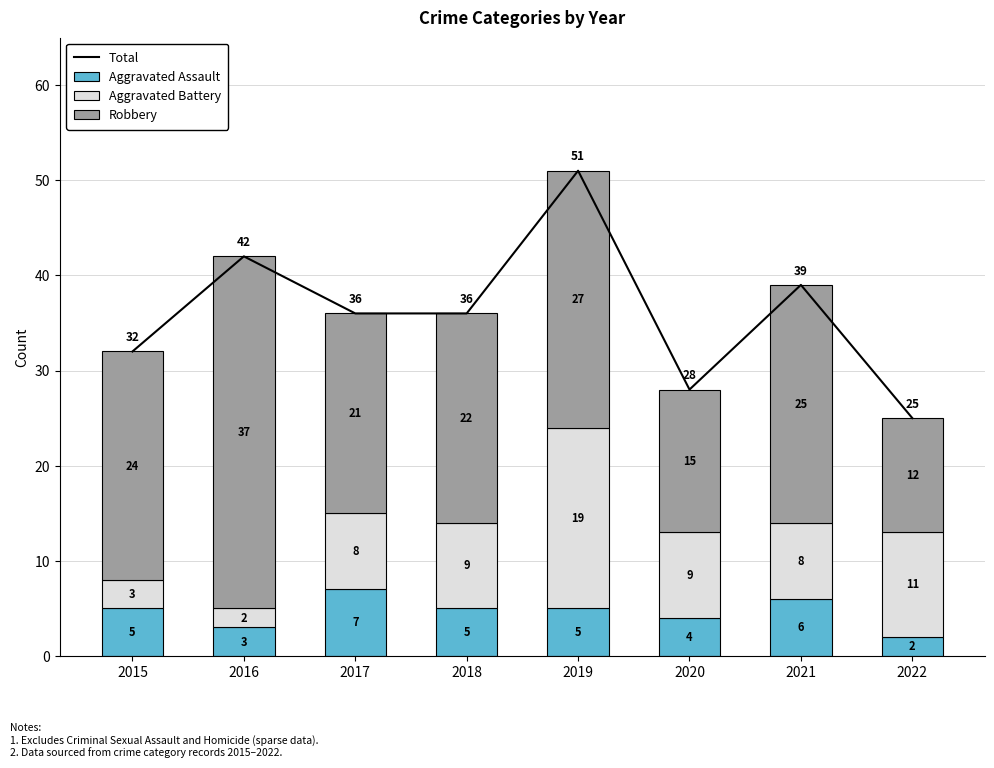

At which category is the sum across all series the highest?

2019